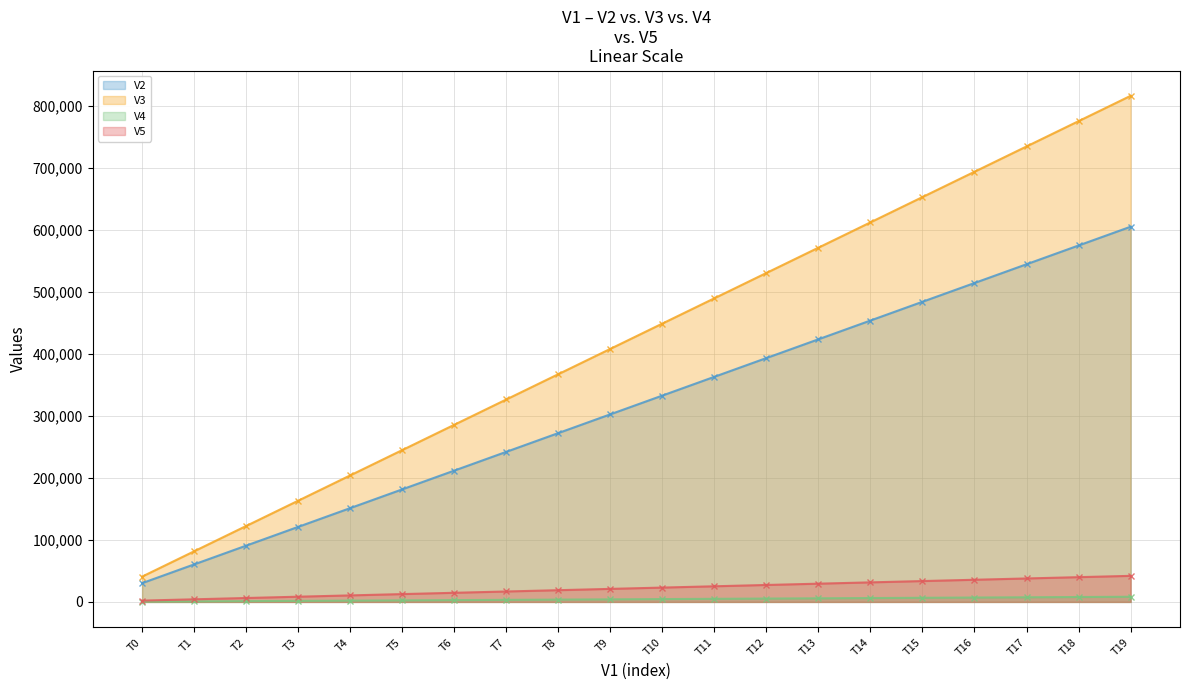

True or false: V2 (line) has a value of 90824.7 at T2.

True